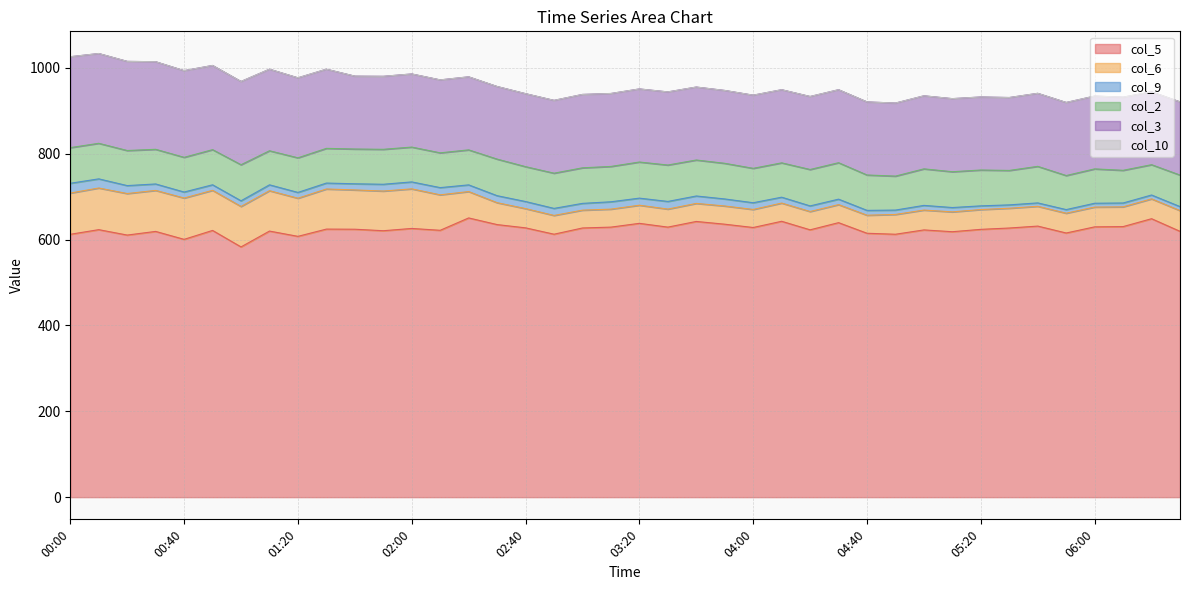

The value of col_6 at 02:50 is 43.7. True or false?

True